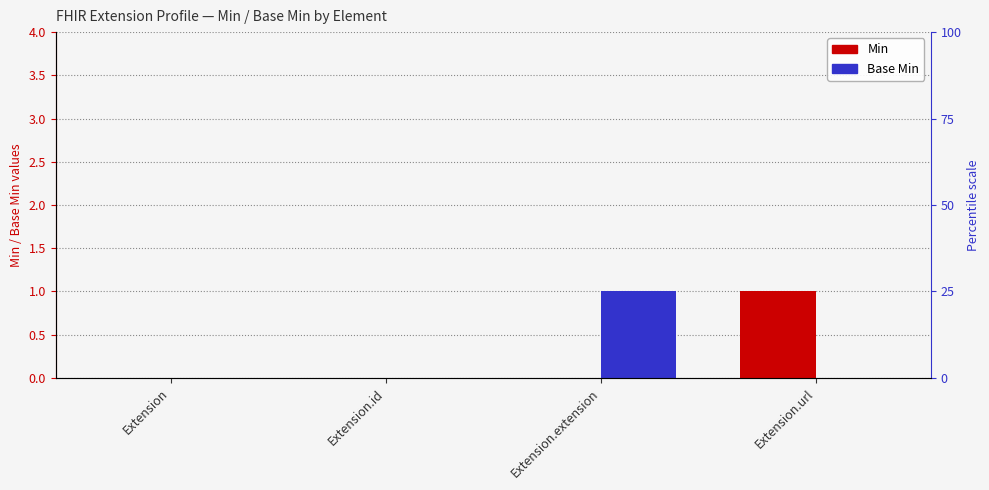

What position from the right is Extension.id?

3